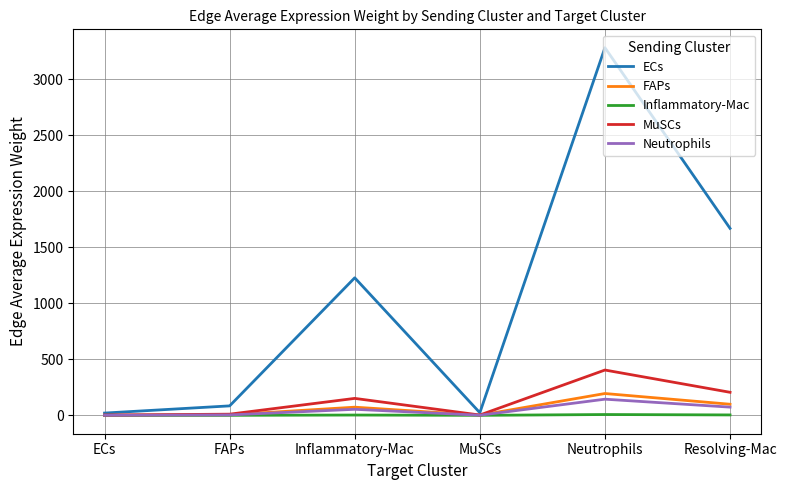

Which series has the widest spread of values?

ECs